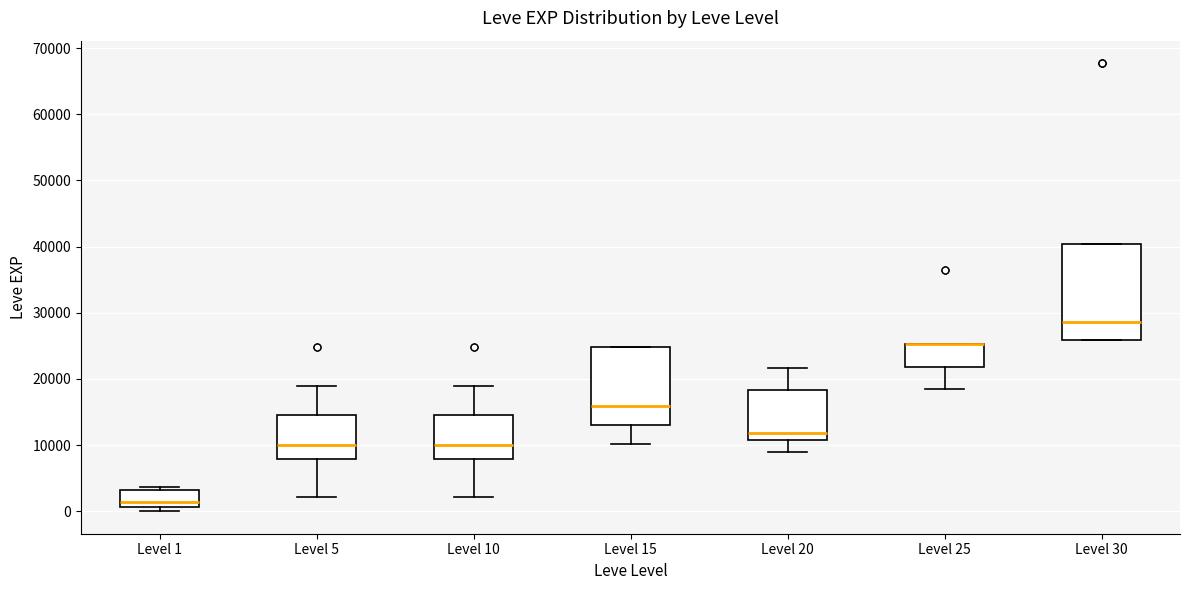

Reading left to right, read every box against the y-axis: the position of its median line, the range the box covers, and the ends of its whiskers. The values are not printed on the chart, so give them approximately, as read against the axis.

Level 1: median 1000 (just above the box's lower edge), box 1000 to 3000, whiskers 0 to 4000
Level 5: median 10000, box 8000 to 15000, whiskers 2000 to 19000
Level 10: median 10000, box 8000 to 15000, whiskers 2000 to 19000
Level 15: median 16000, box 13000 to 25000, whiskers 10000 to 25000
Level 20: median 12000, box 11000 to 18000, whiskers 9000 to 22000
Level 25: median 25000 (drawn on the box's upper edge), box 22000 to 25000, whiskers 18000 to 25000
Level 30: median 29000, box 26000 to 40000, whiskers 26000 to 40000